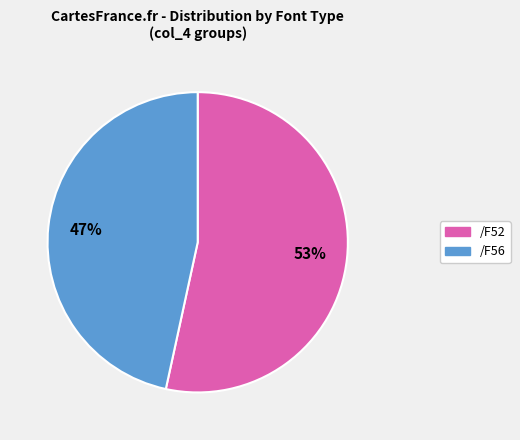

Which slice is the smallest?

/F56